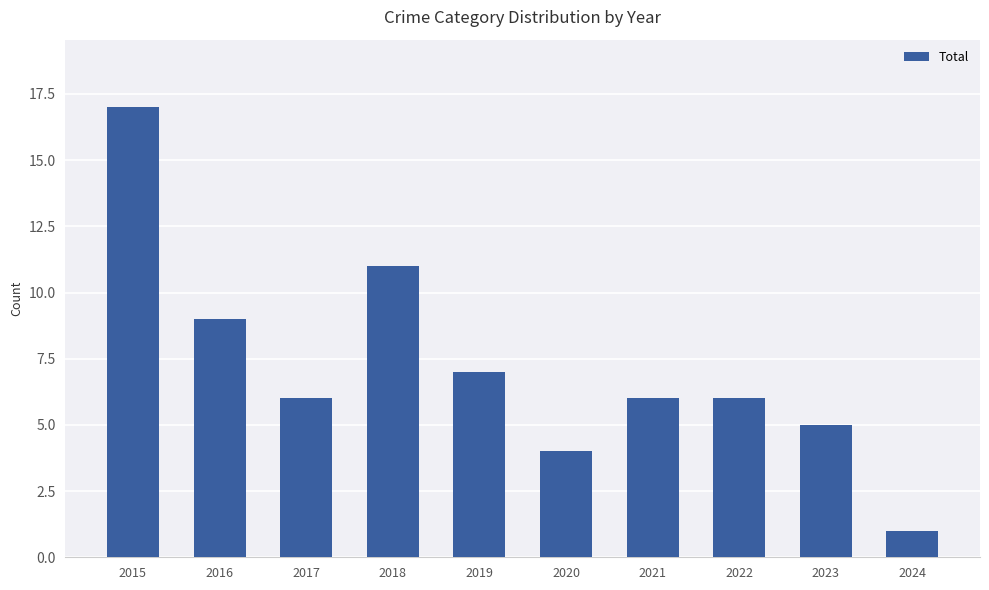

The value at 2024 is 1. True or false?

True